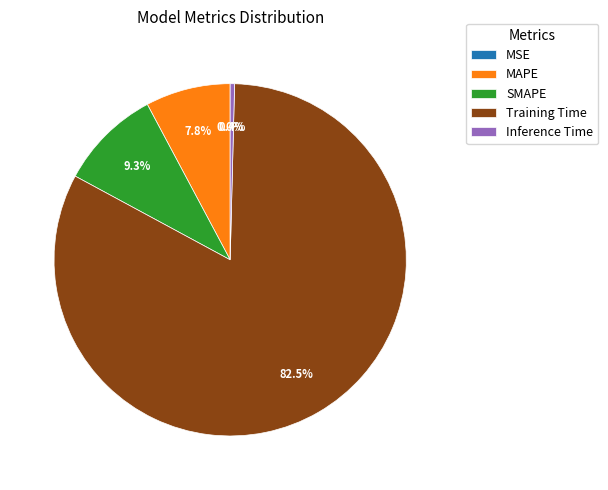

Which has a higher value, MAPE or Inference Time?

MAPE